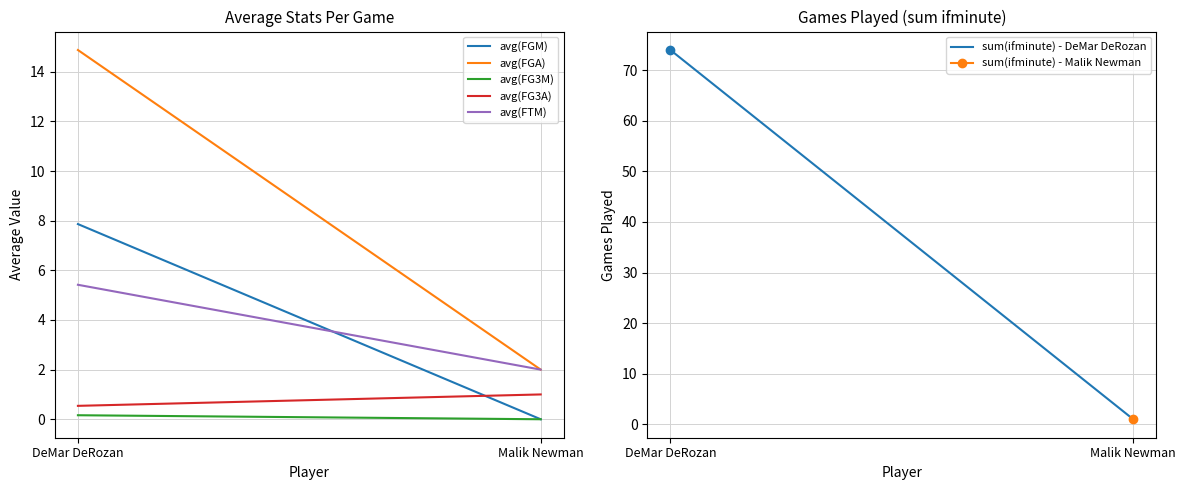

Where is avg(FG3A) nearest to the value 0?

DeMar DeRozan